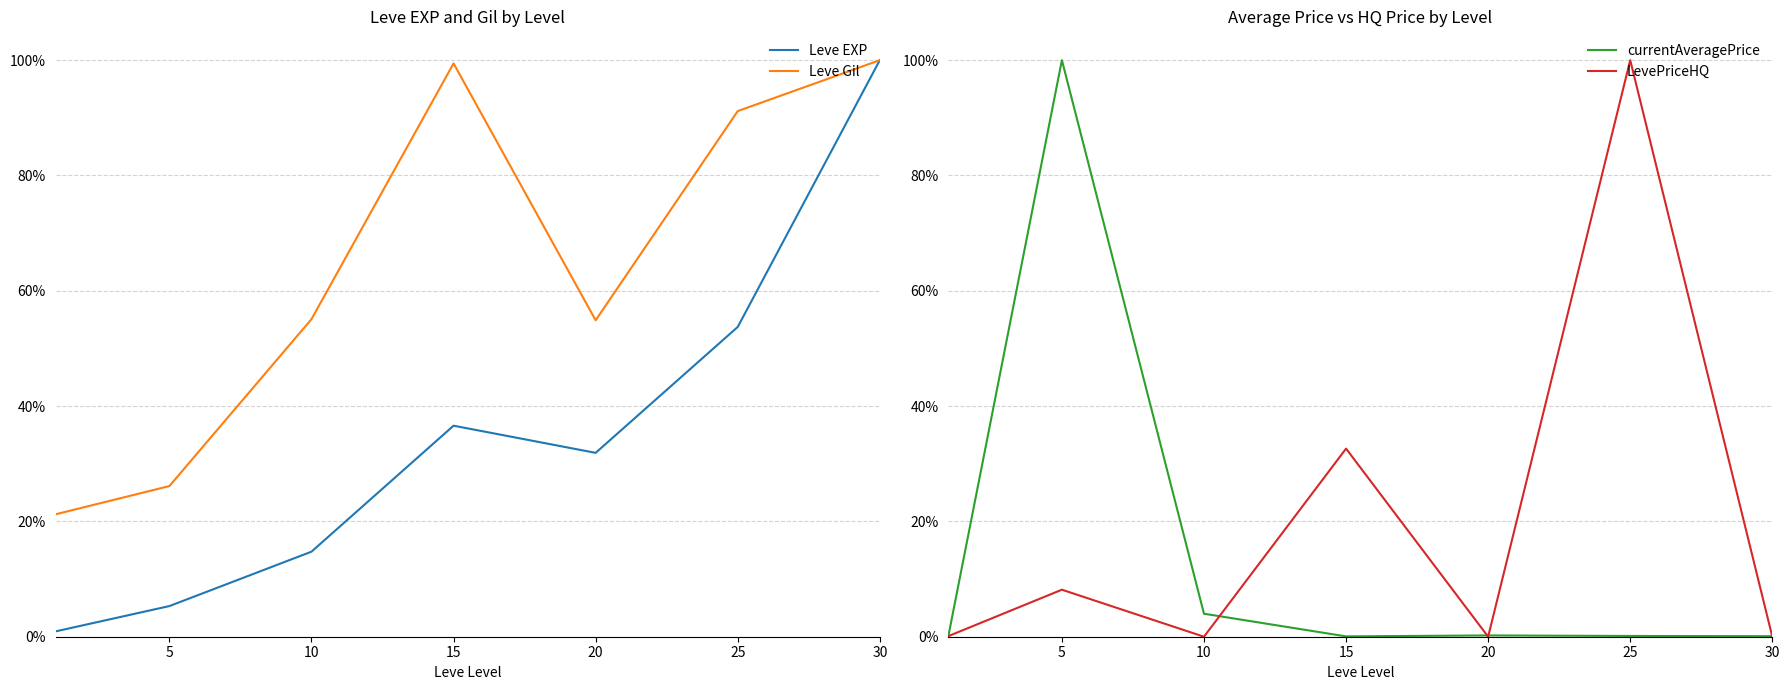

What is the value of the Leve Gil point at the 5th from the left?

0.5